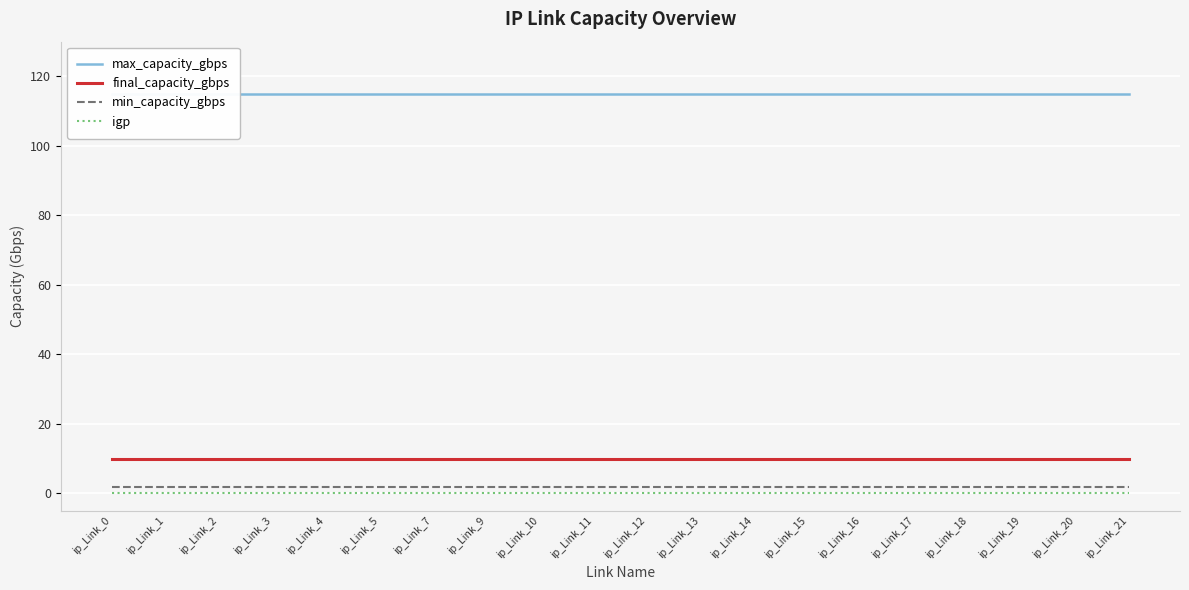

List the series in order of their peak value, highest first.

max_capacity_gbps, final_capacity_gbps, min_capacity_gbps, igp